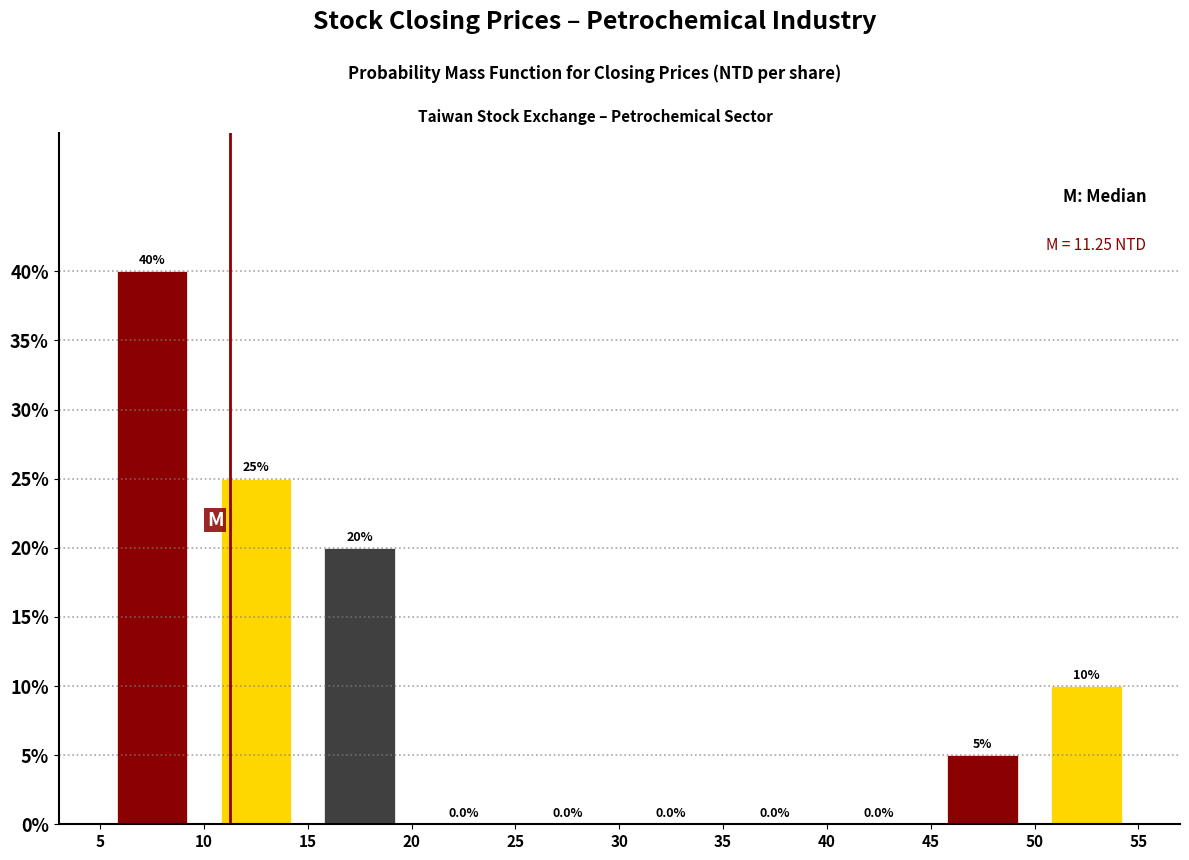

Reading left to right, transcribe this chart: for each bar, give the range it covers on the x-axis and its height.

5 to 10: 40.0
10 to 15: 25.0
15 to 20: 20.0
20 to 25: 0.0
25 to 30: 0.0
30 to 35: 0.0
35 to 40: 0.0
40 to 45: 0.0
45 to 50: 5.0
50 to 55: 10.0